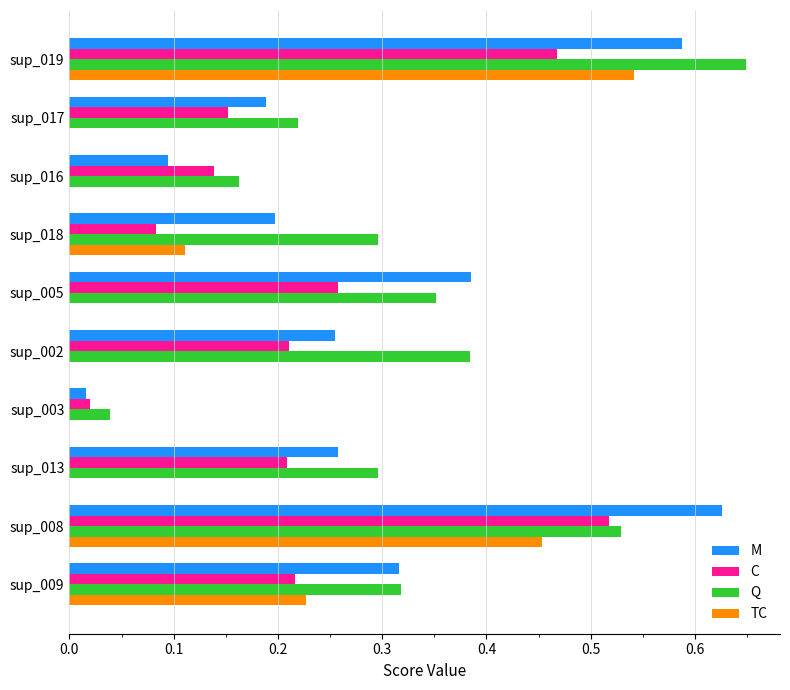

Which series changed the most between sup_019 and sup_009?

Q